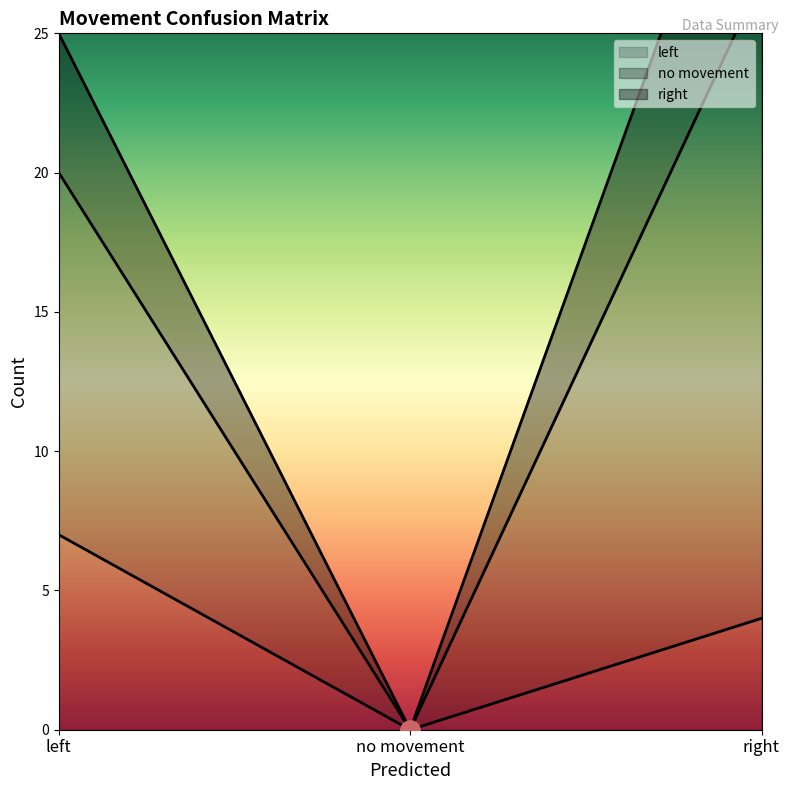

What is the average value of the left series?

4